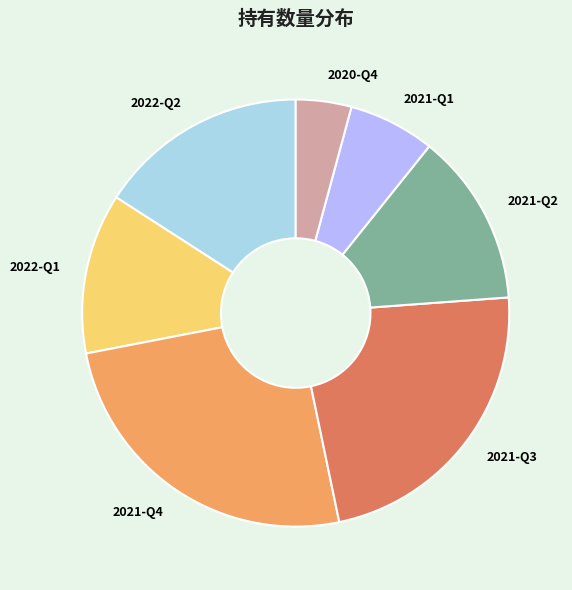

Which has a higher value, 2021-Q3 or 2021-Q1?

2021-Q3